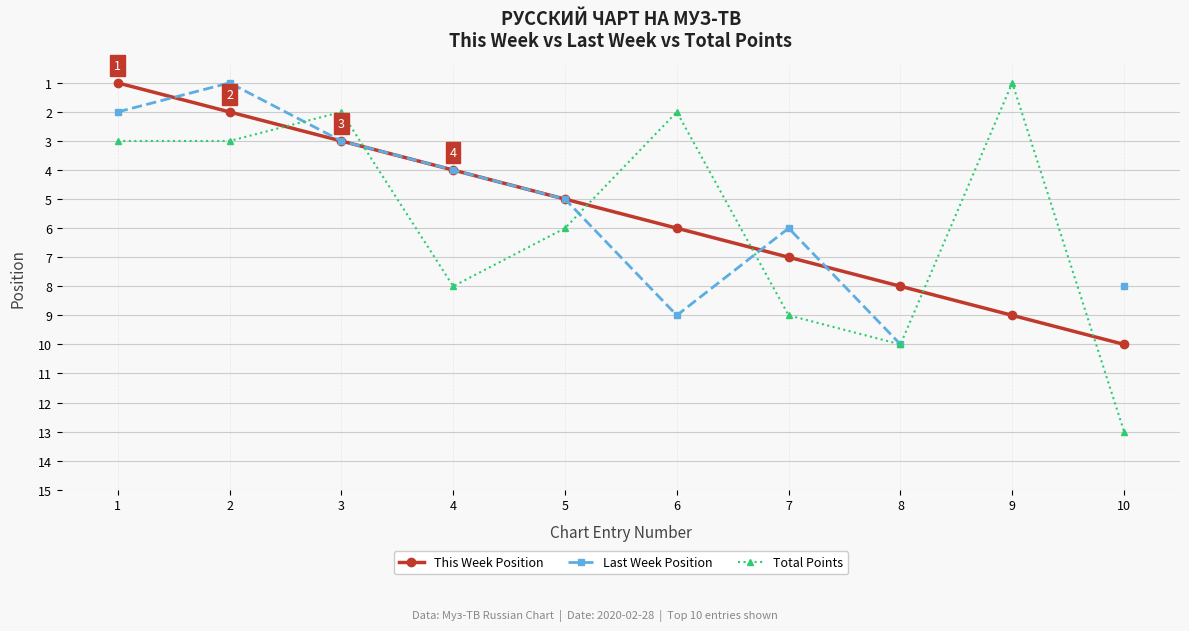

What are all the series names shown in the legend?

This Week Position, Last Week Position, Total Points